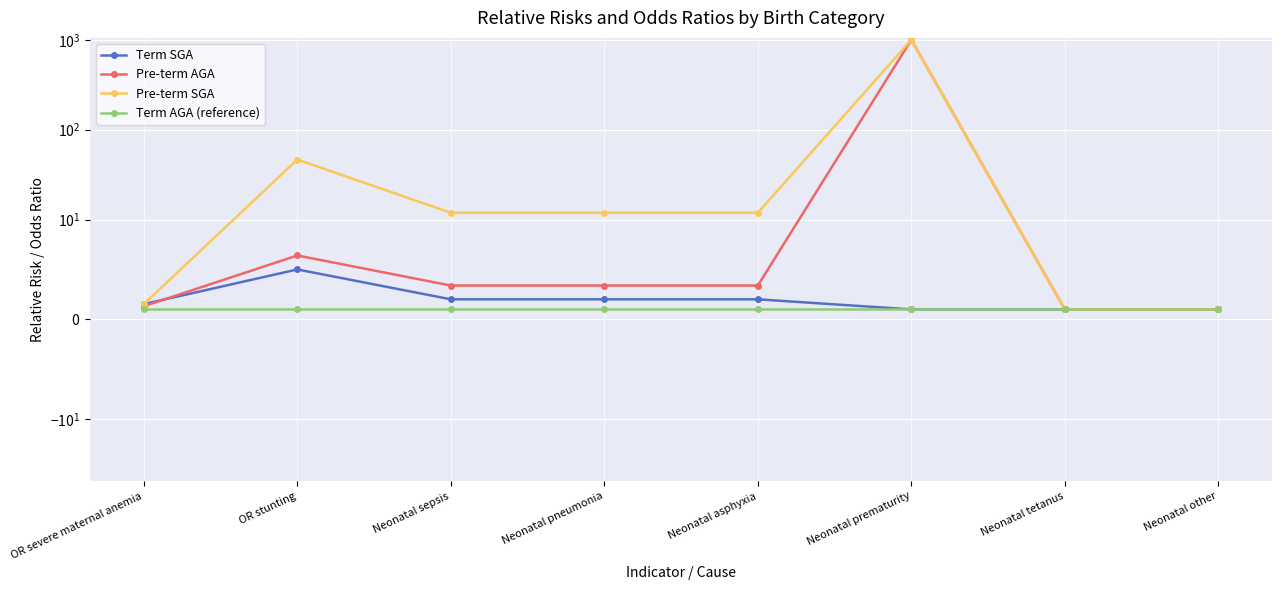

What is the difference between the maximum and minimum values in the Pre-term AGA series?

999.0